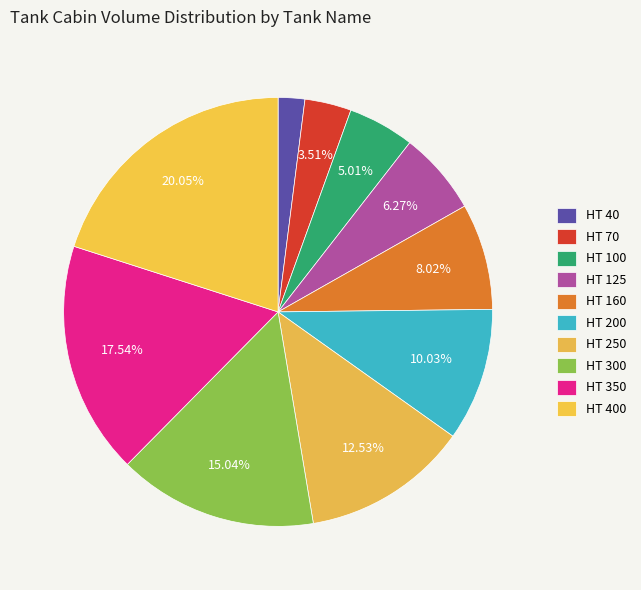

Which category has the smallest portion of the pie?

HT 40